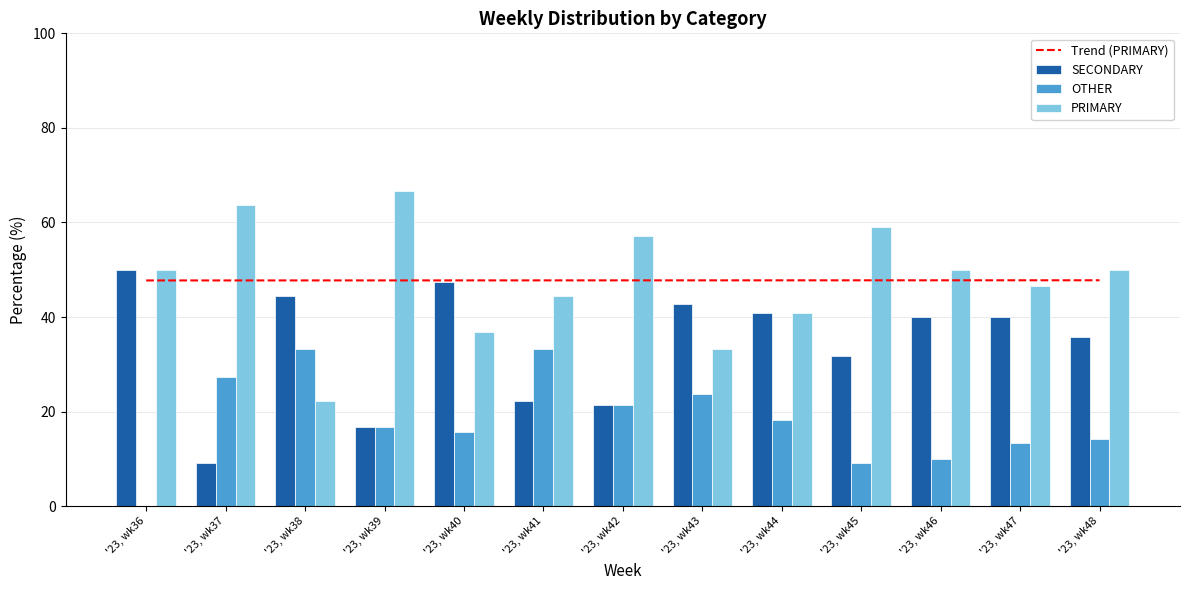

What is the difference between the maximum and second lowest values in the SECONDARY series?

33.3